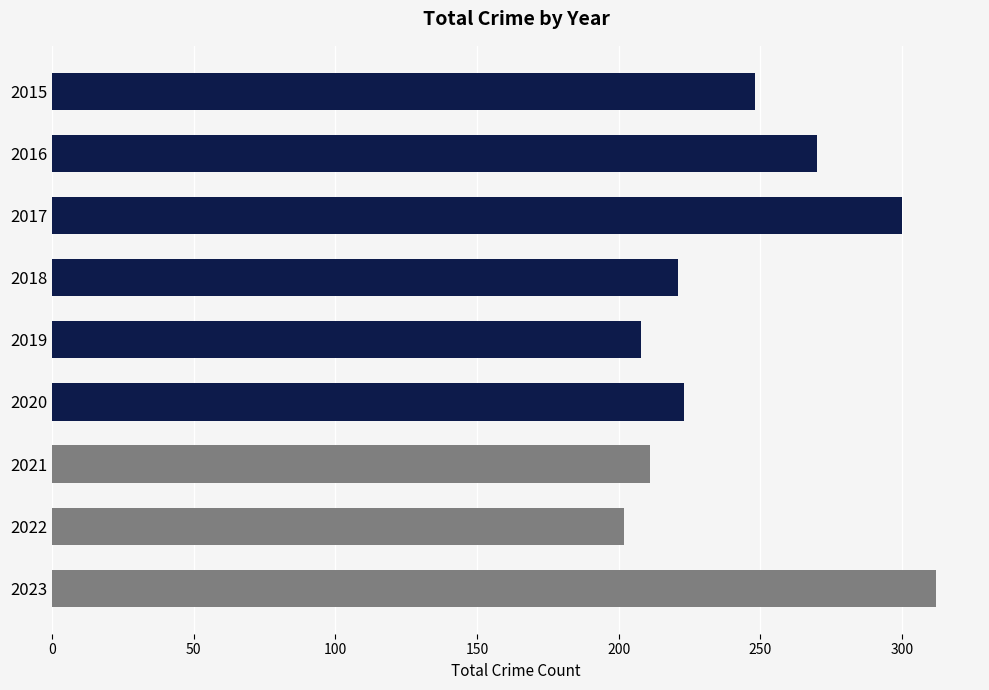

Is it true that the value at 2023 is 312?

True